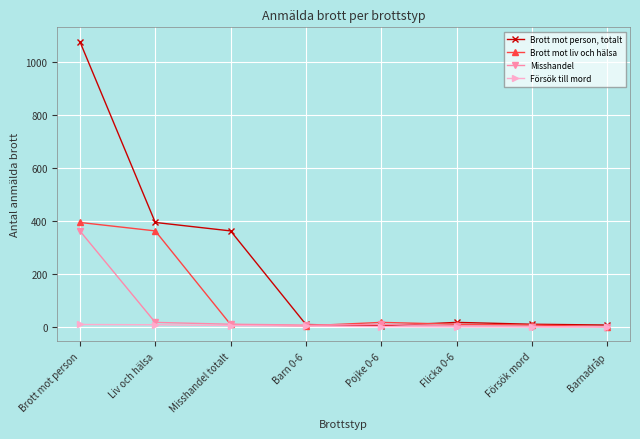

True or false: Brott mot person, totalt has more than 1 interior local peaks.

False